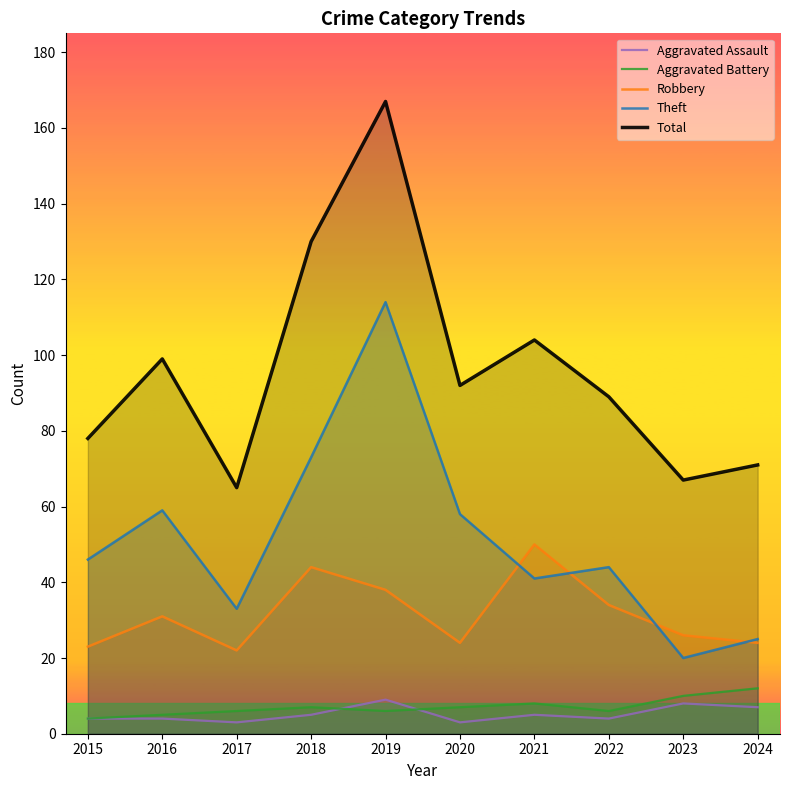

How many lines are shown in the chart?

5